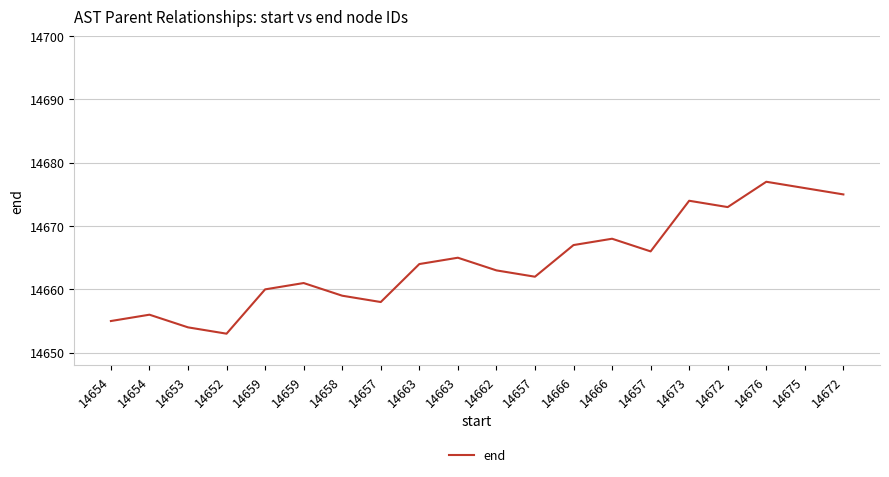

Does the chart have visible grid lines?

Yes